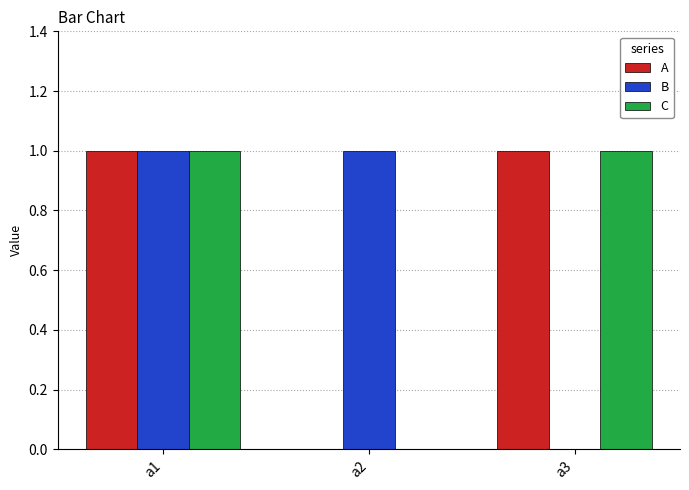

What is the average value of the C series?

1